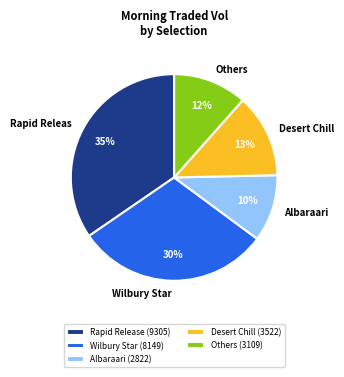

Between Wilbury Star (8149) and Desert Chill (3522), which is larger?

Wilbury Star (8149)